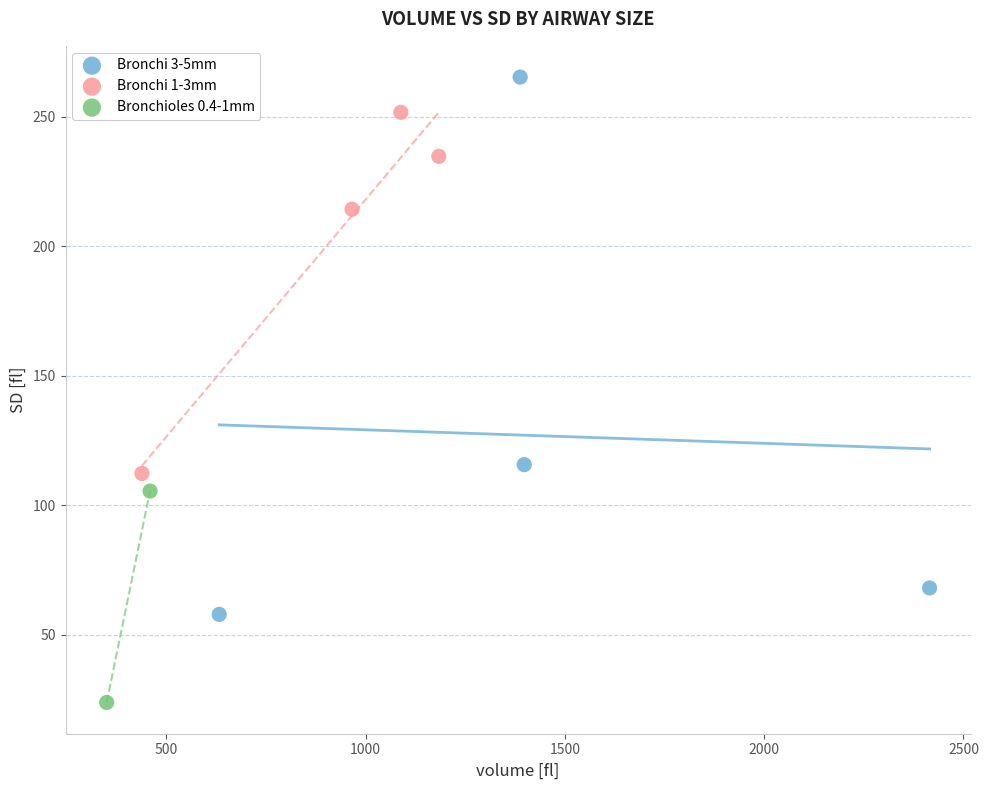

Which series reaches the maximum Y coordinate?

Bronchi 3-5mm